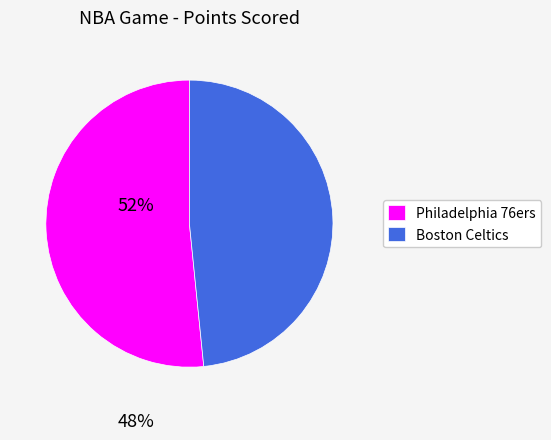

Count the number of slices in the pie.

2